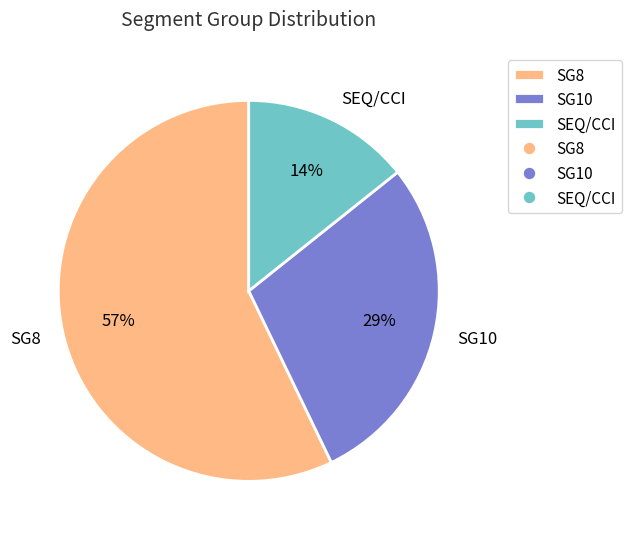

Between SEQ/CCI and SG10, which is larger?

SG10